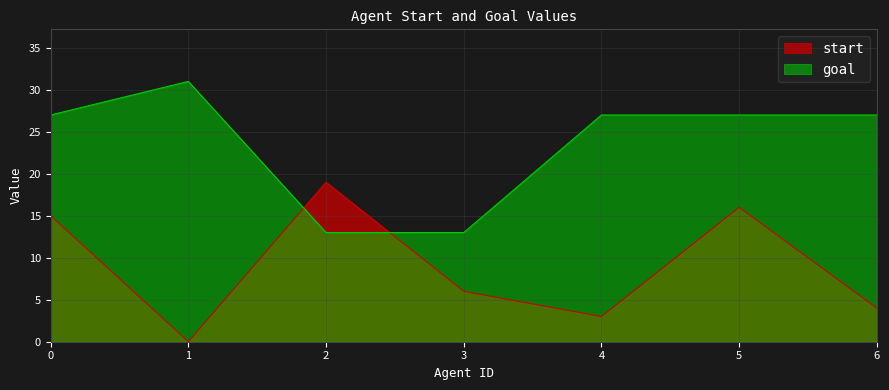

Where is the first local maximum for goal?

1